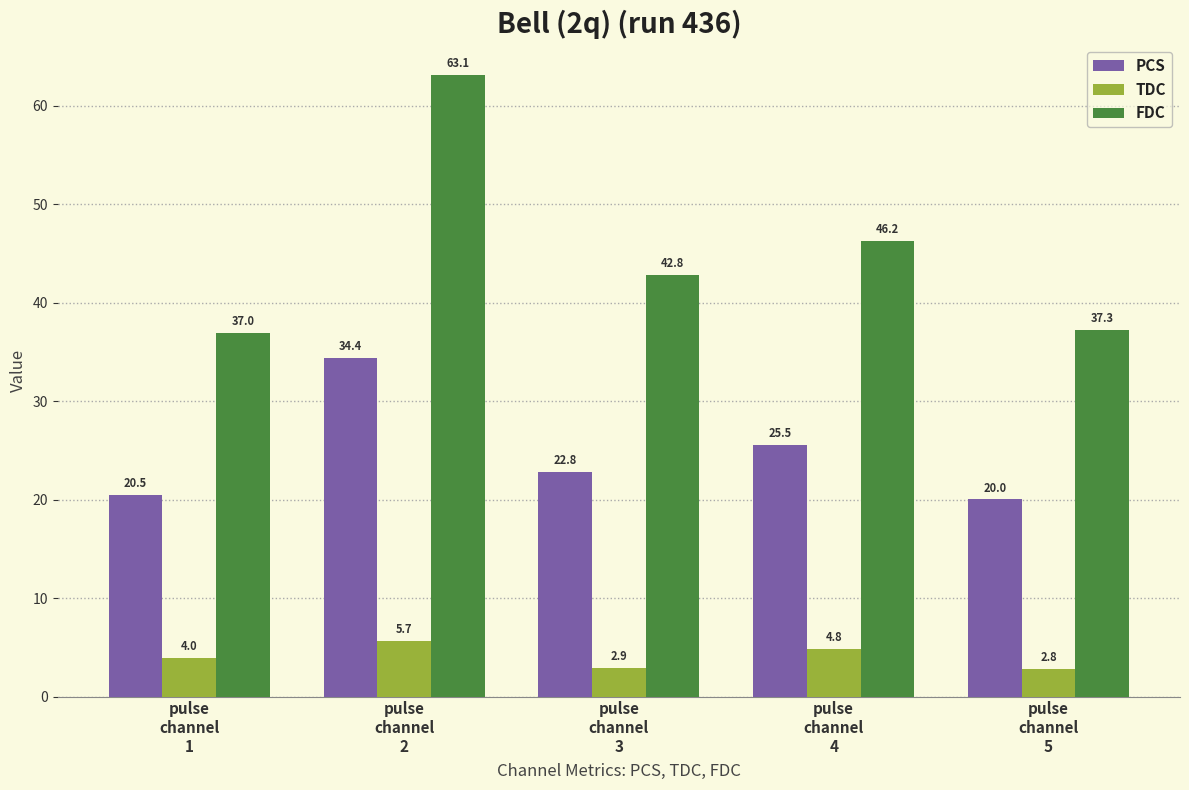

How many groups of bars are there?

5